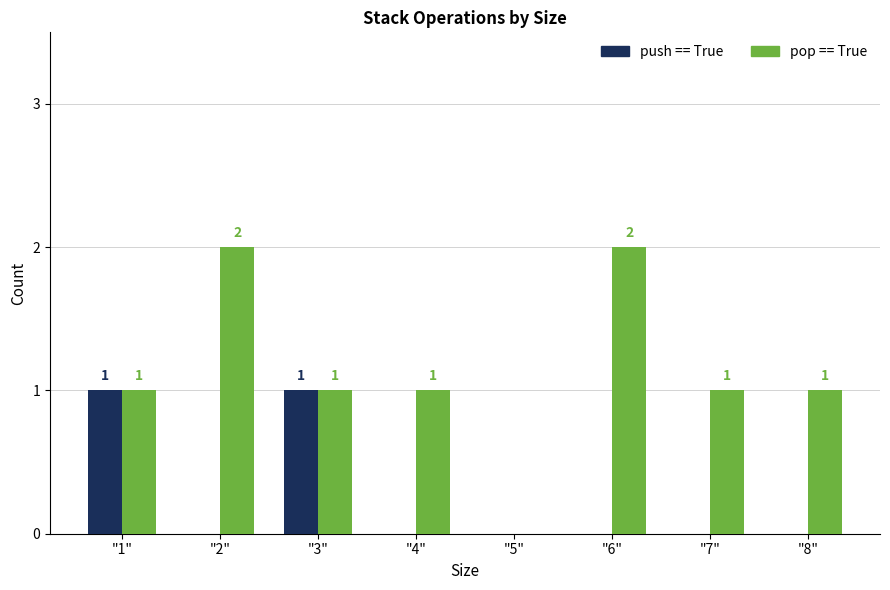

How many groups of bars are there?

8